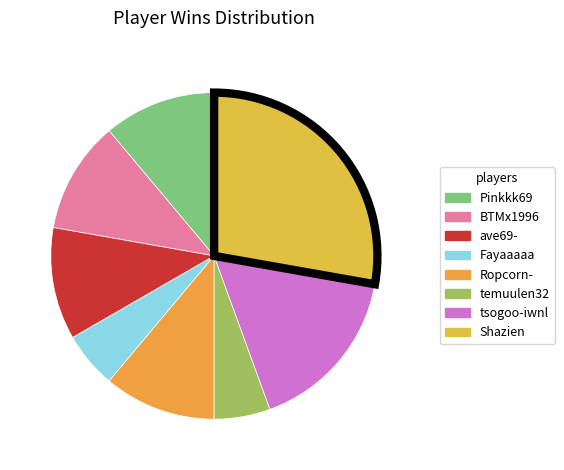

How many segments does this pie chart have?

8